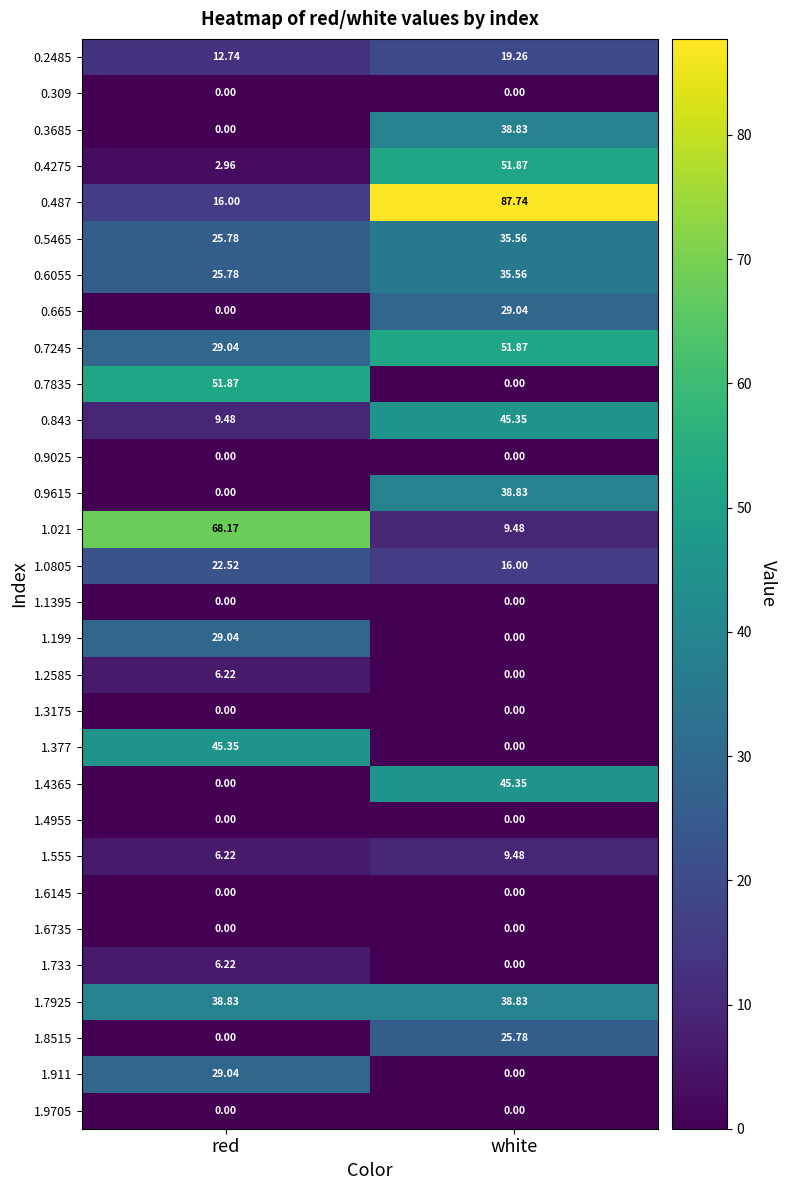

Which category has the highest value in the 1.2585 series?

red